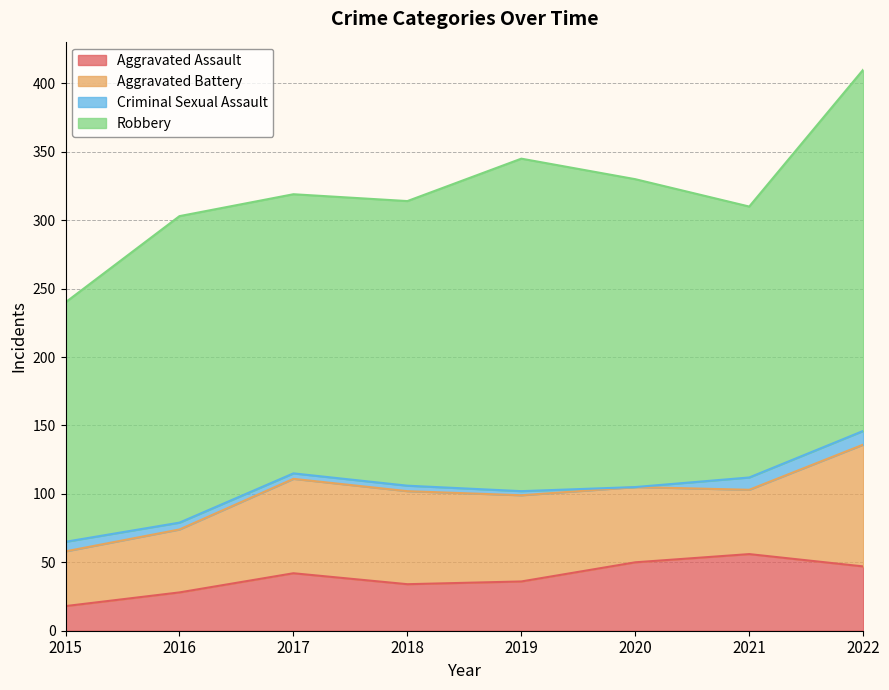

What is the highest value of the Criminal Sexual Assault series?

10